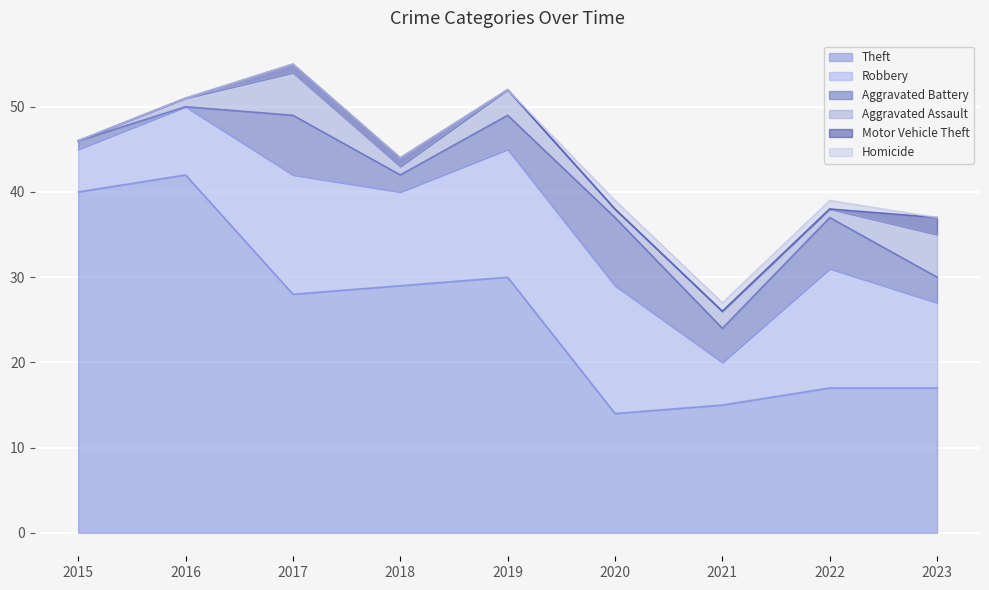

Does the chart display data point markers on the line(s)?

No